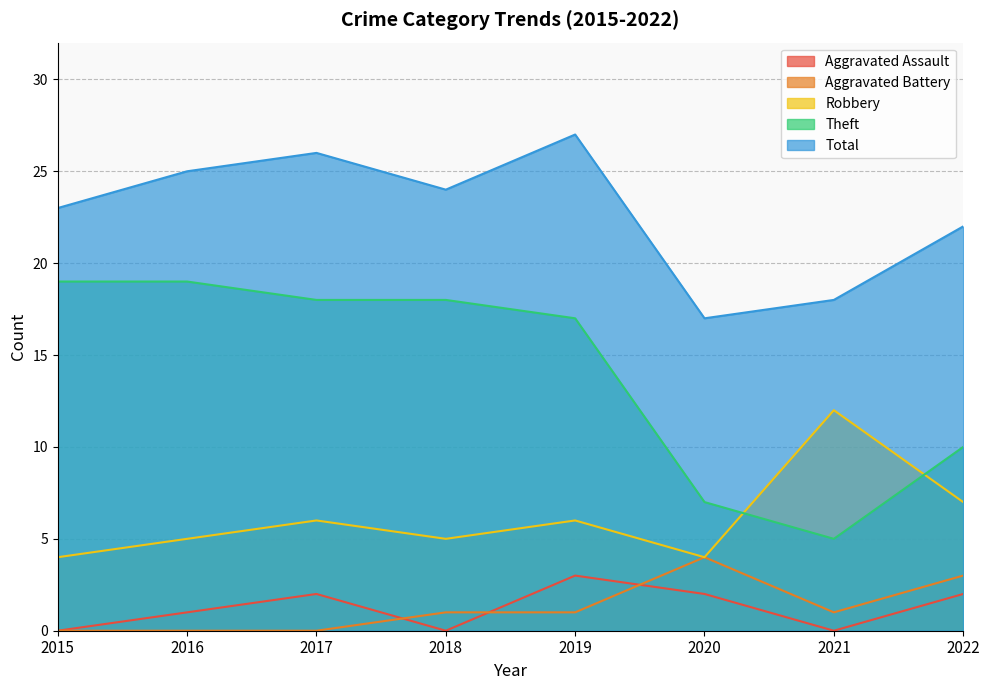

Which series has the largest total across all categories?

Total